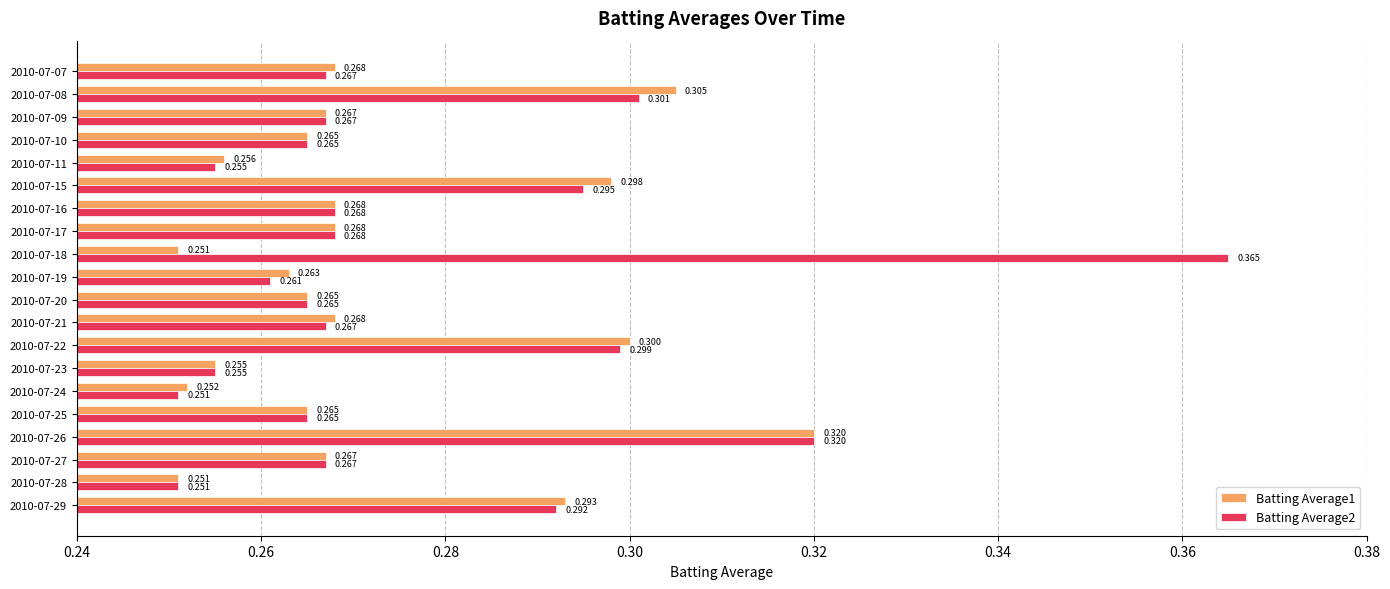

Is the value of Batting Average2 at 2010-07-20 greater than the value of Batting Average1 at 2010-07-18?

Yes